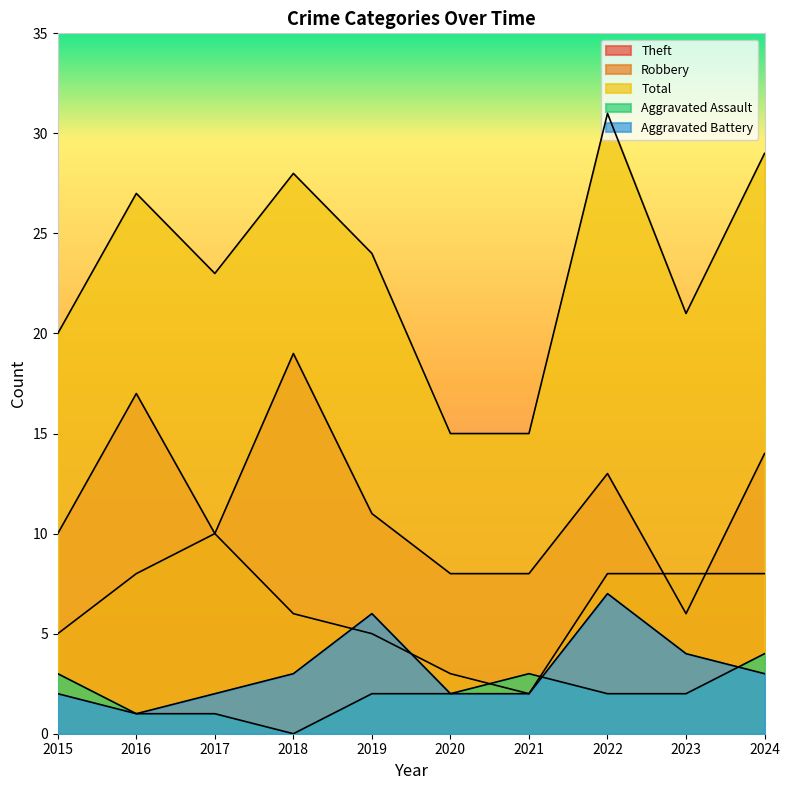

What is the maximum value for Total?

31